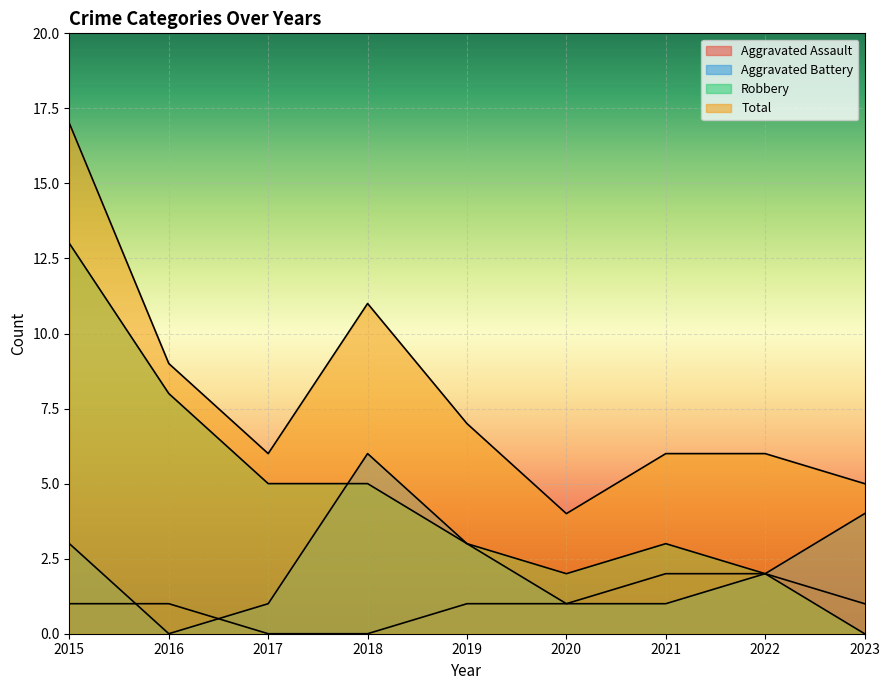

Which series changed the most between 2017 and 2022?

Robbery